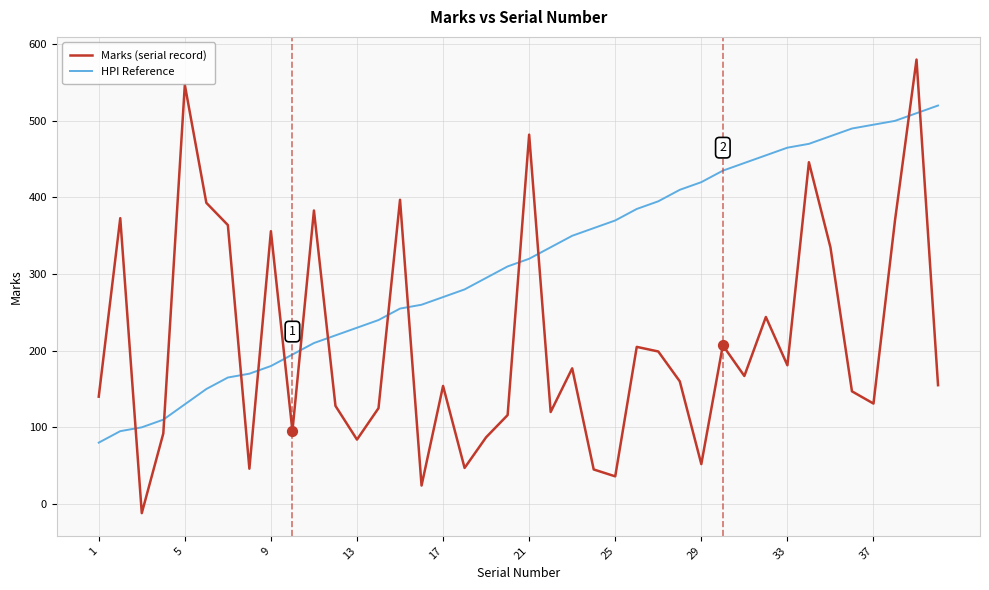

Which series has the widest spread of values?

Marks (serial record)